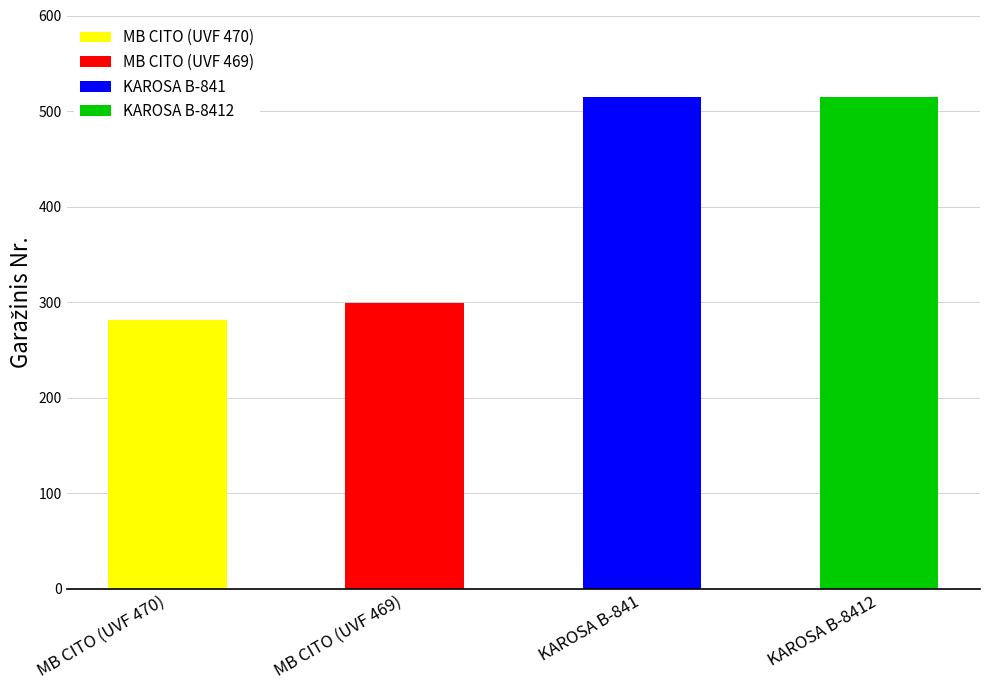

What is the label of the 2nd bar from the left?

MB CITO (UVF 469)